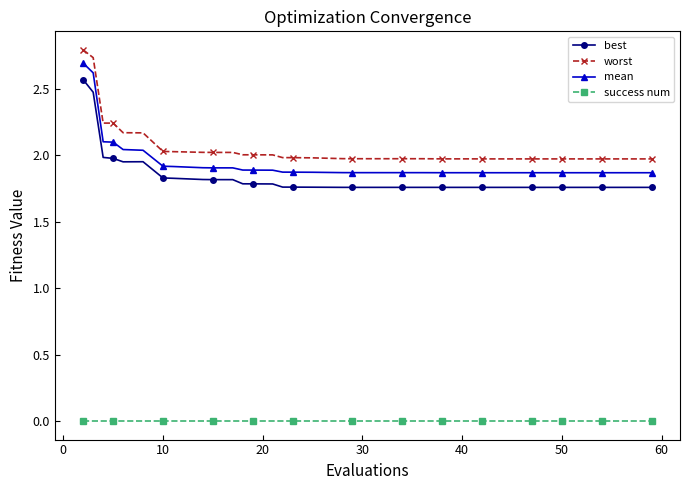

True or false: mean and success num cross at least once.

False